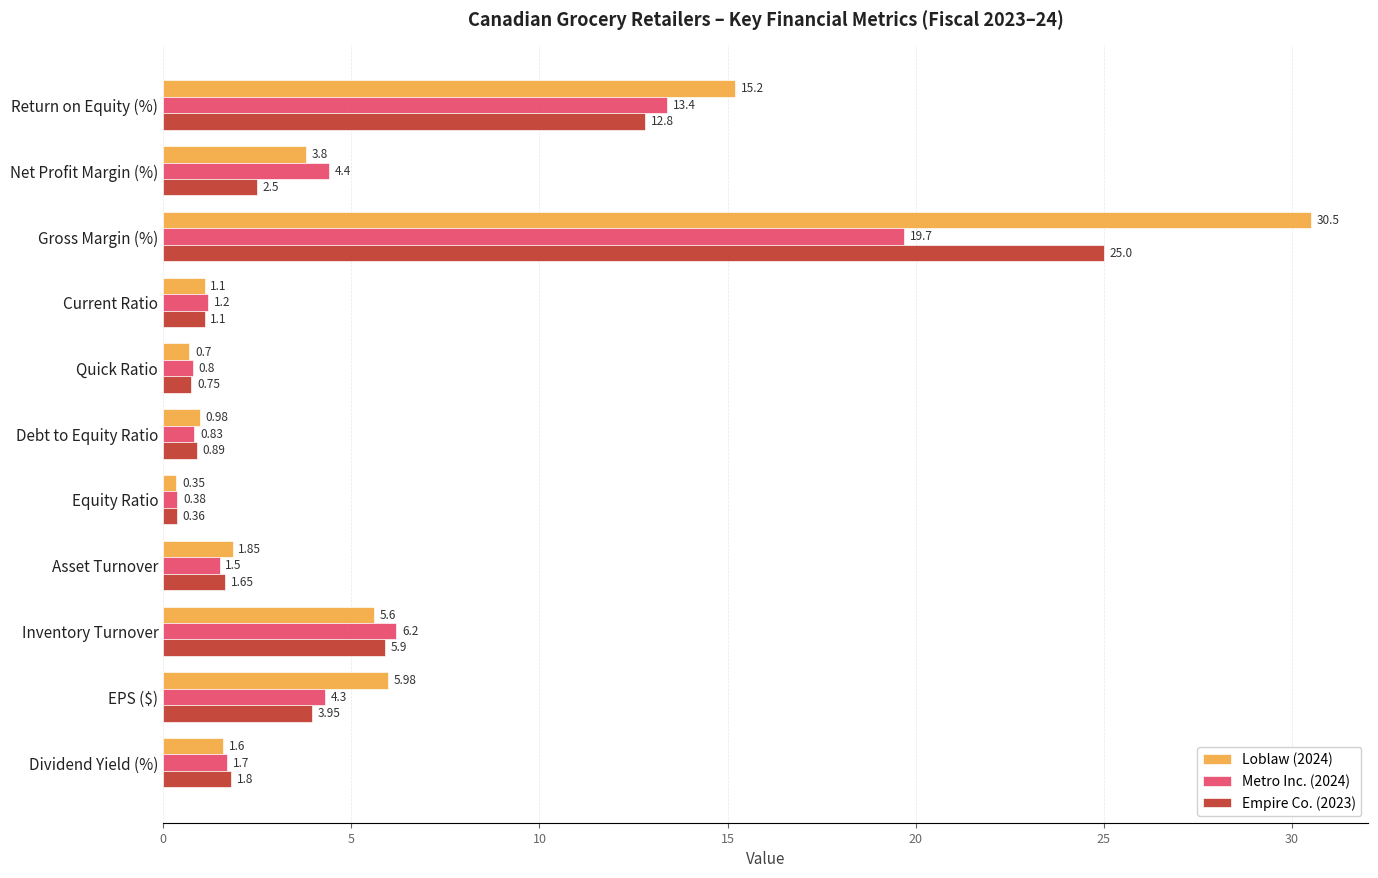

Where is Metro Inc. (2024) nearest to the value 10?

Return on Equity (%)